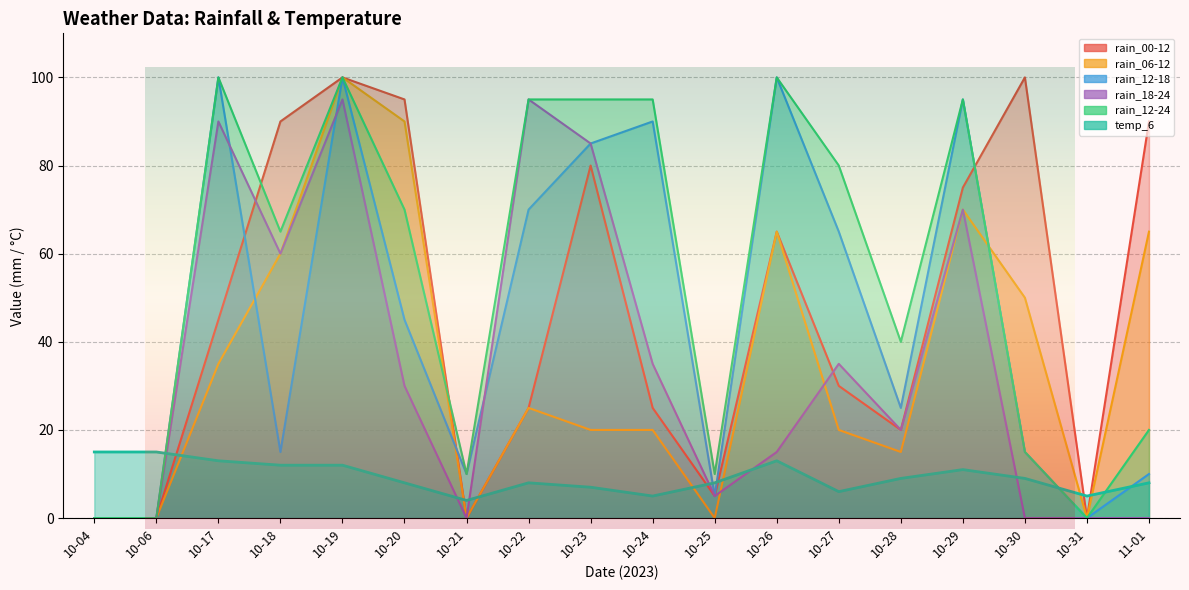

Which series ends up on top after the final intersection of temp_6 and rain_18-24?

temp_6